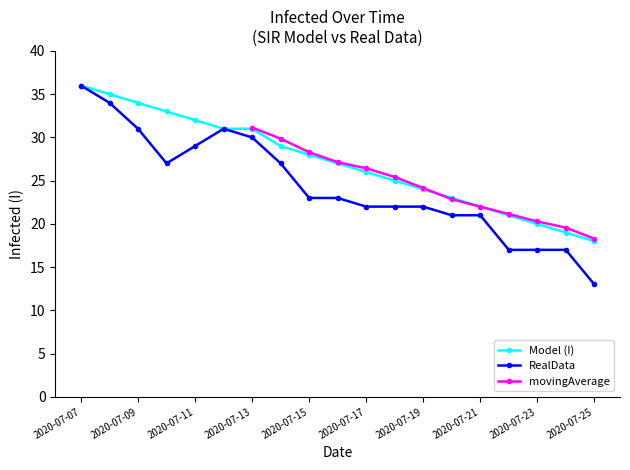

At which category does the chart reach its peak across all series?

2020-07-07